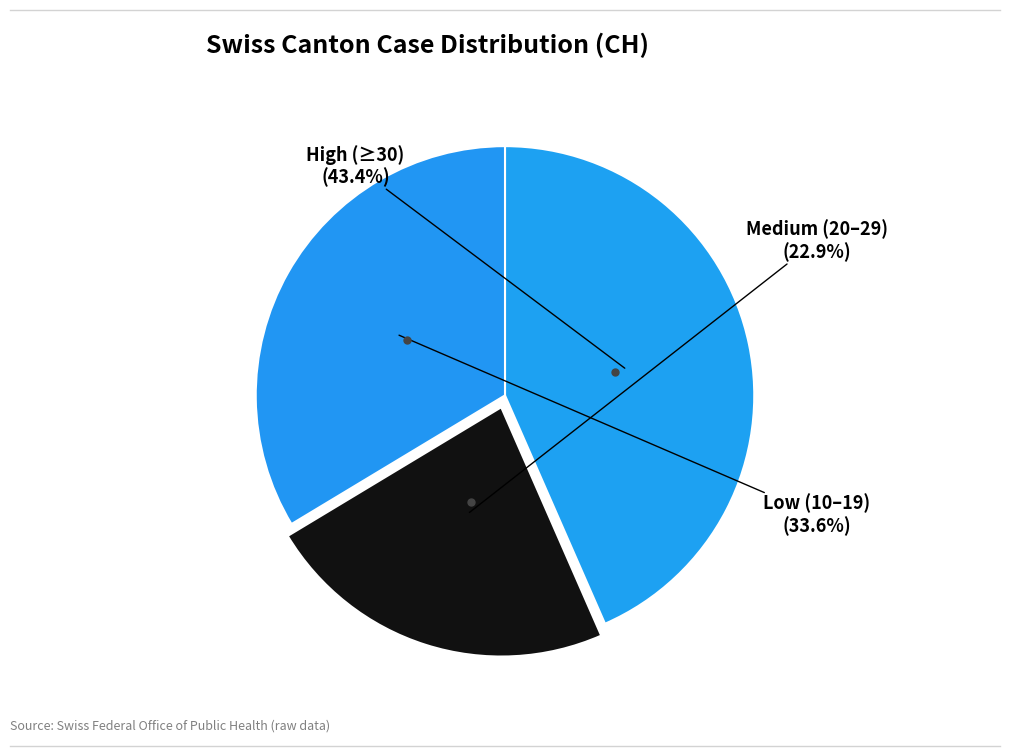

How many segments does this pie chart have?

3